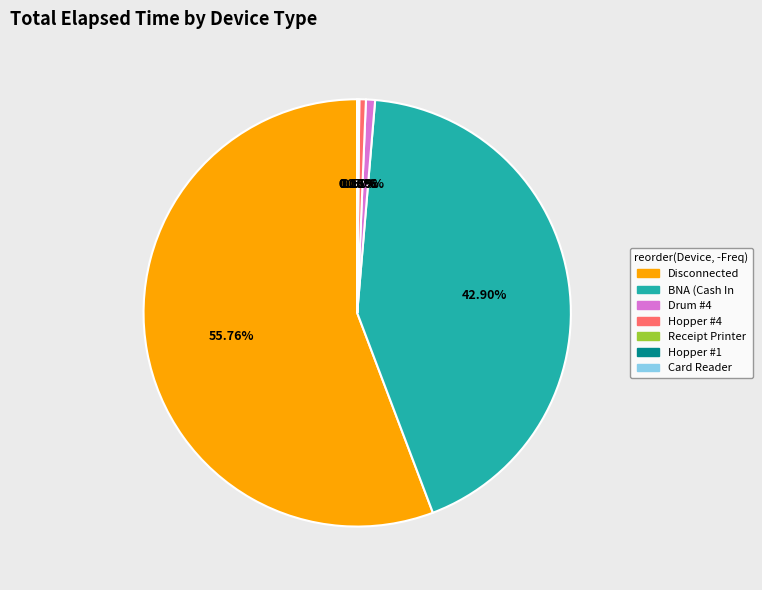

Does any single category account for the majority?

Yes